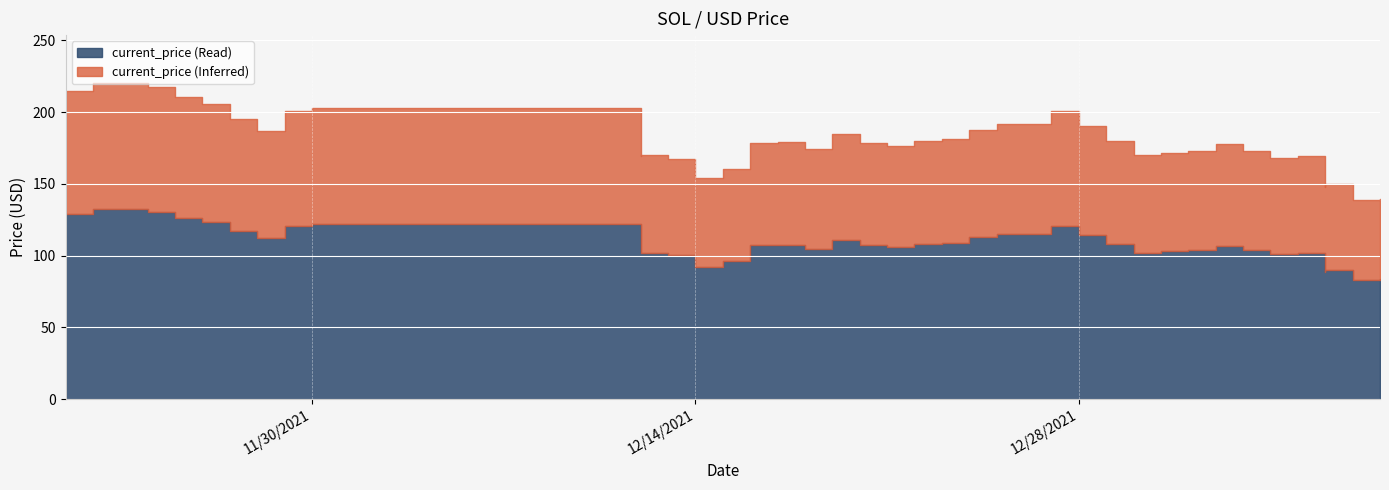

At which category does the data reach its first local peak?

11/22/2021